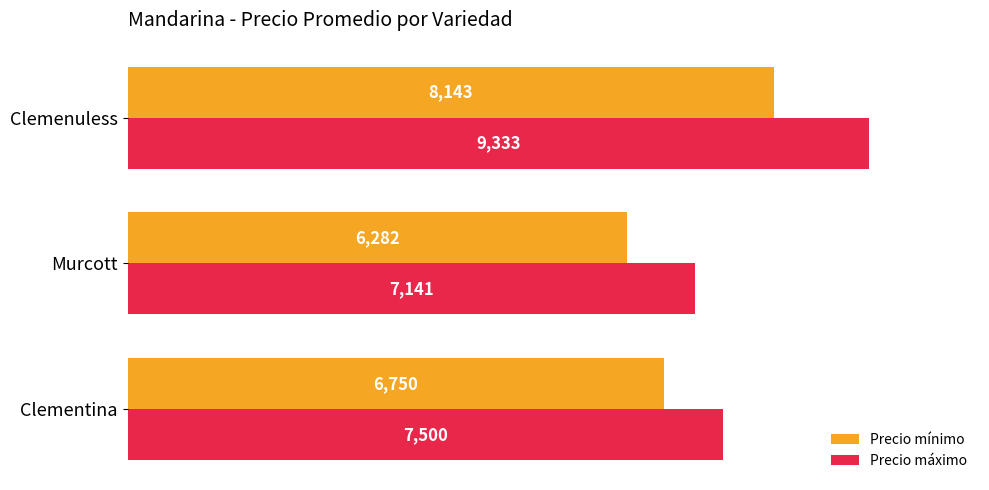

Count the number of data series in this chart.

2